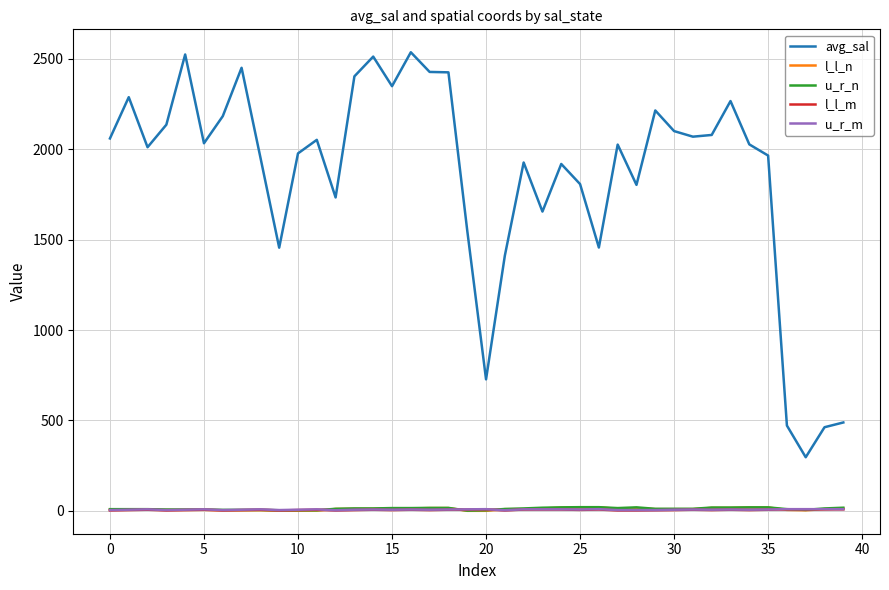

True or false: u_r_m and avg_sal cross at least once.

False